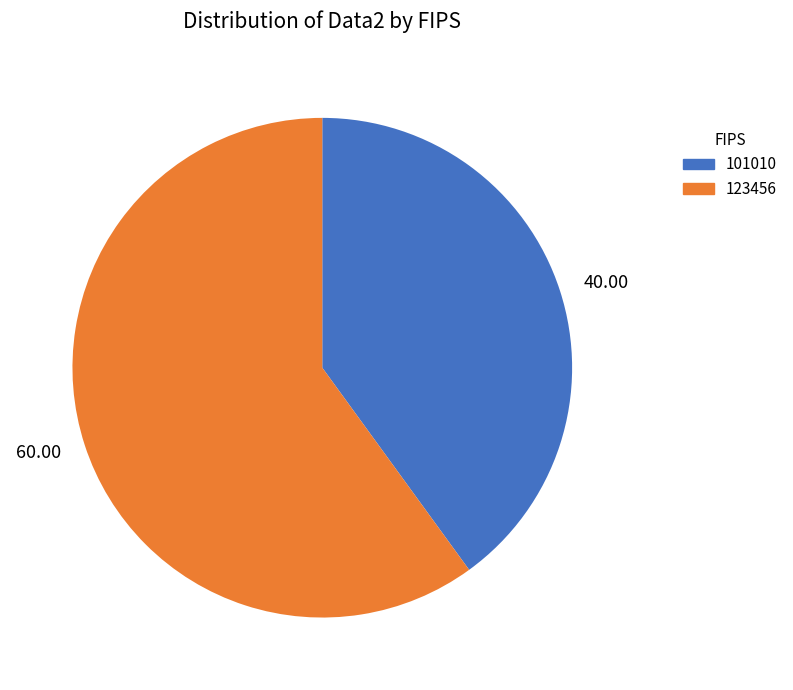

Does 123456 represent more than half of the total?

Yes